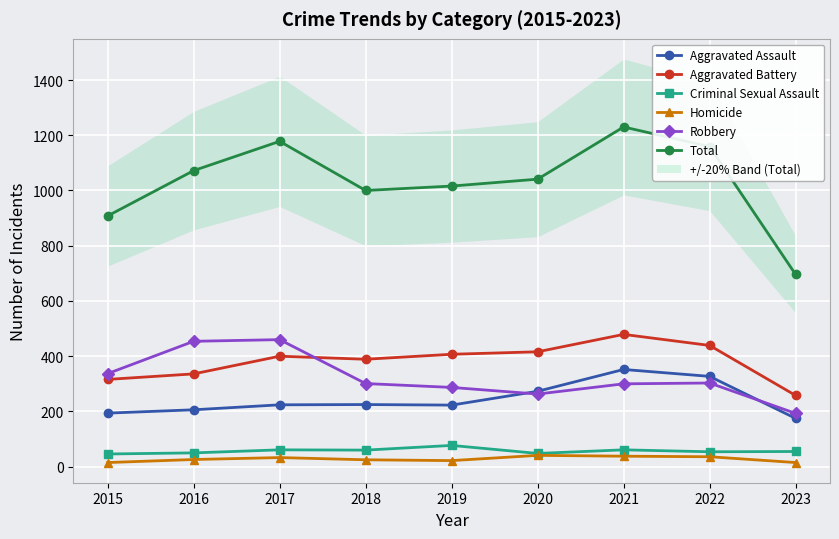

True or false: Criminal Sexual Assault has more than 2 interior local peaks.

True